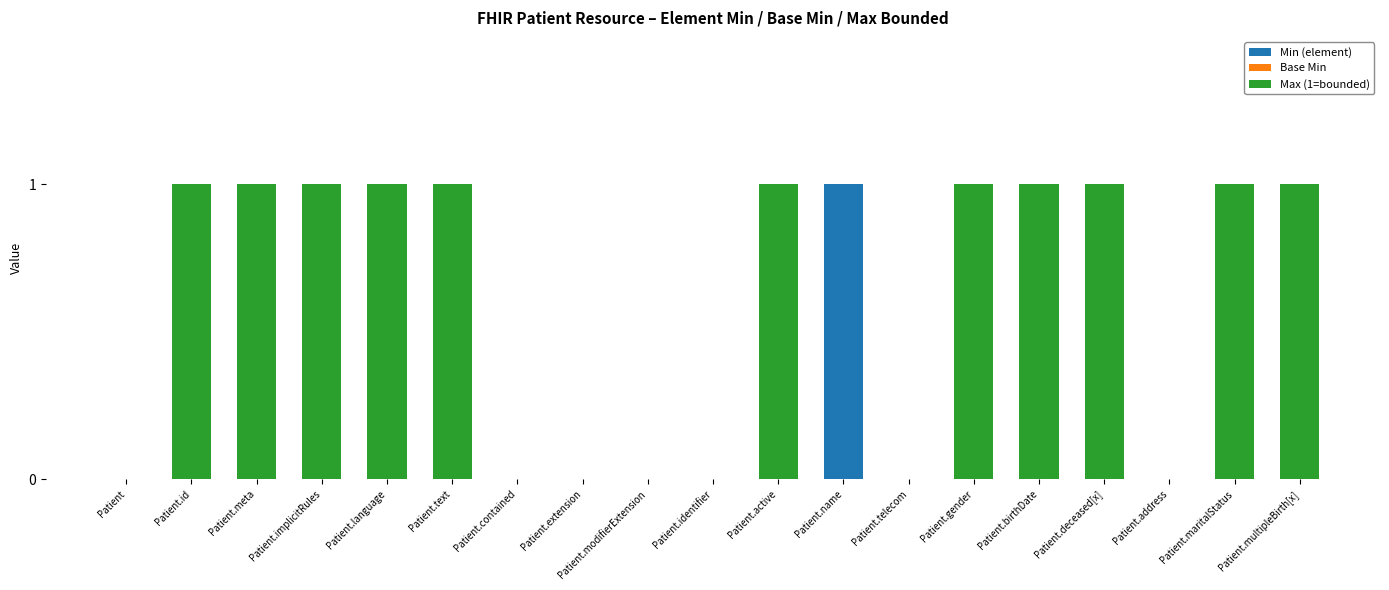

The value of Min (element) at Patient.address is 0. True or false?

True